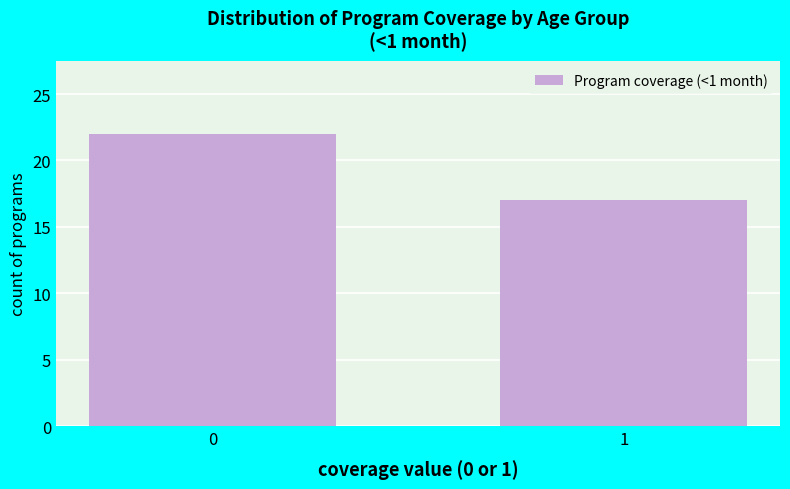

Reading left to right, transcribe all the data shown in this chart.

0=22	1=17